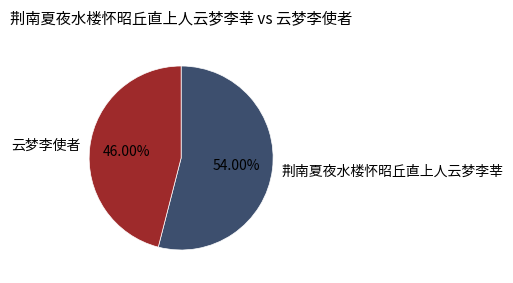

Do 荆南夏夜水楼怀昭丘直上人云梦李莘 and 云梦李使者 together represent more than half of the pie?

Yes